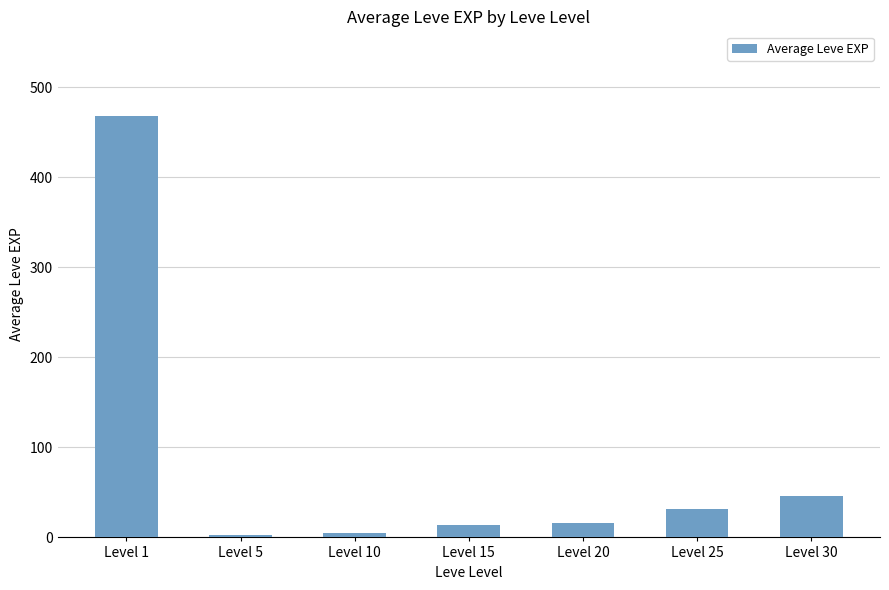

Which label corresponds to the largest value in the chart?

Level 1